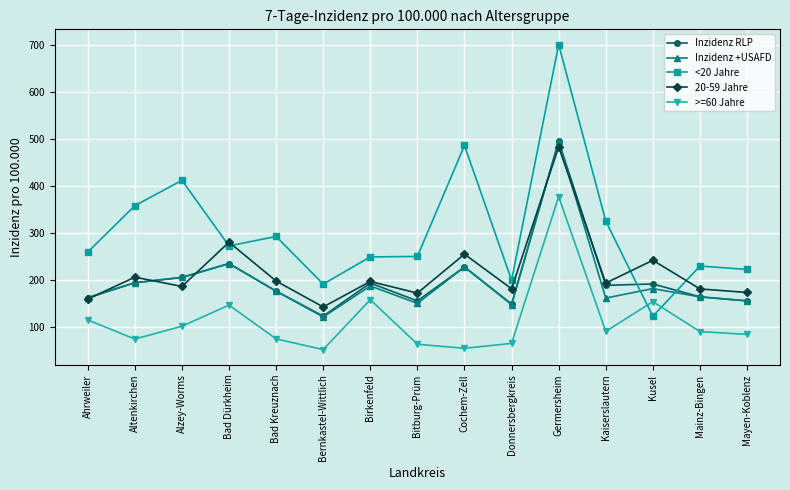

How many series are shown in this chart?

5